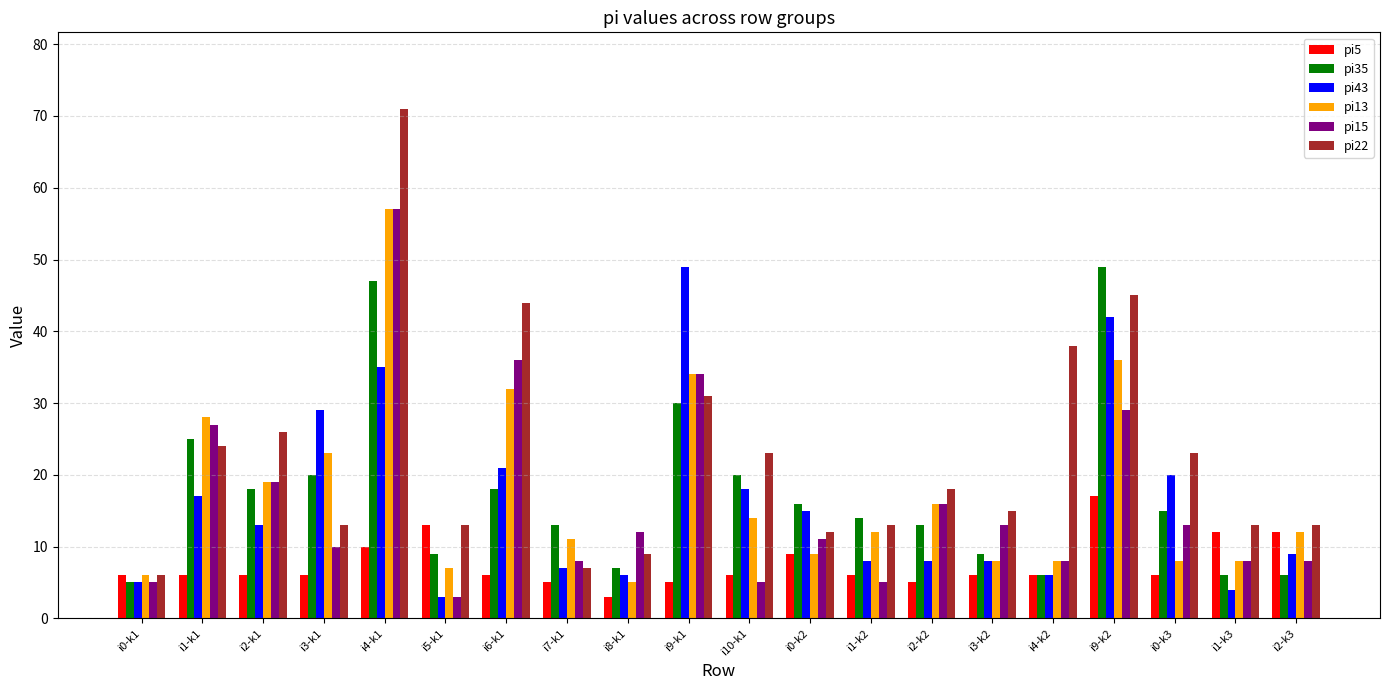

At which category is the sum across all series the highest?

i4-k1